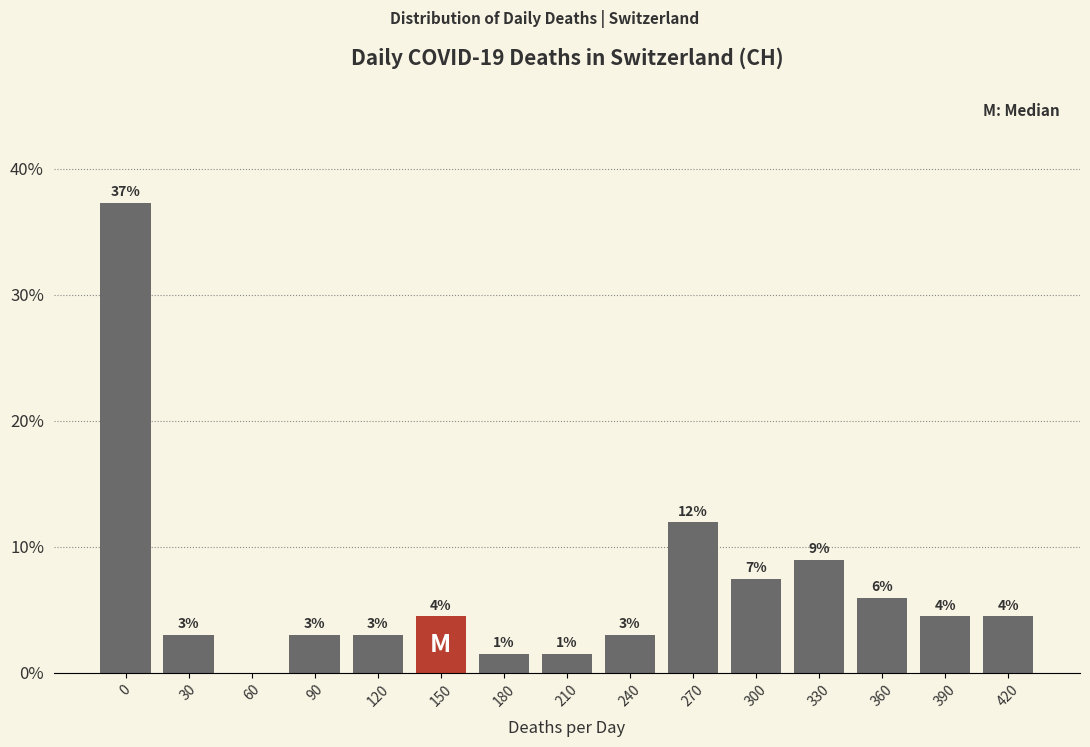

The chart shows a value of 8.2 at 360. True or false?

False